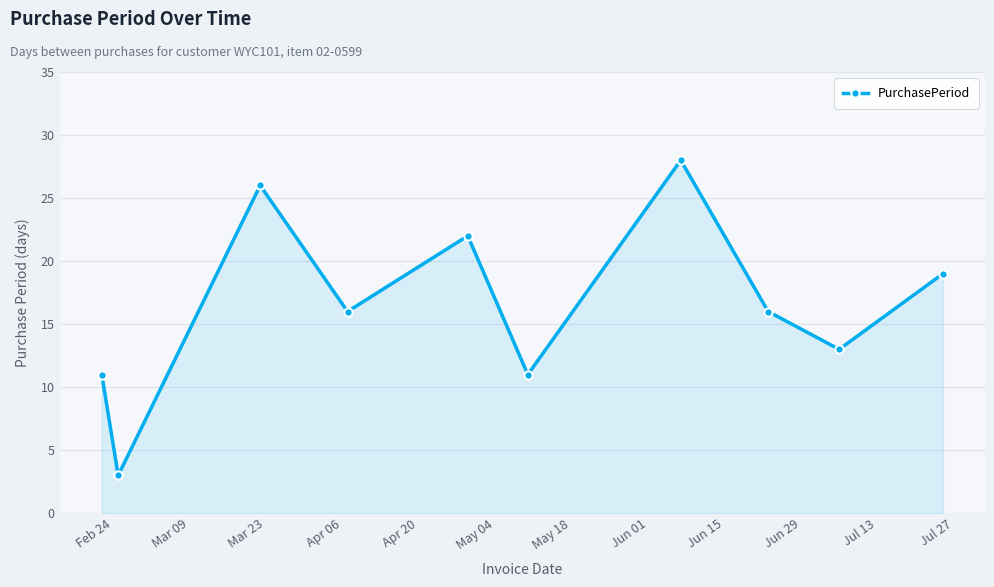

Does the chart display data point markers on the line(s)?

Yes